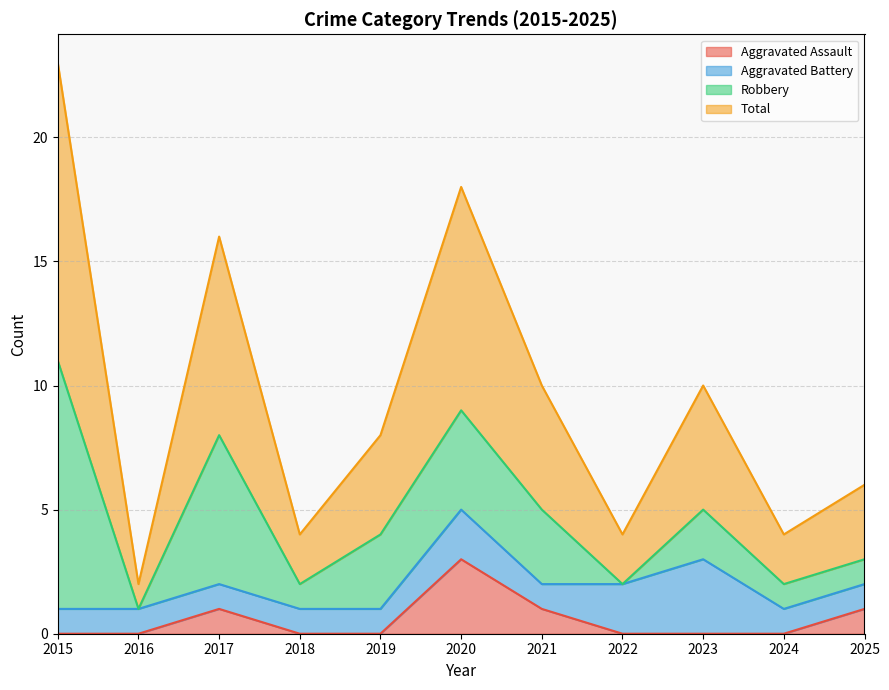

Is it true that Aggravated Assault equals 0 at 2019?

True